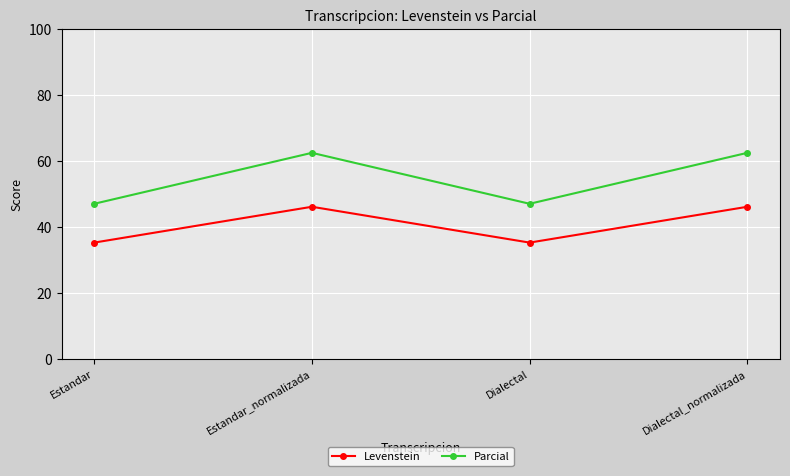

Reading left to right, what are all the values shown in this chart?

Levenstein: Estandar=35.3	Estandar_normalizada=46.2	Dialectal=35.3	Dialectal_normalizada=46.2
Parcial: Estandar=47.1	Estandar_normalizada=62.5	Dialectal=47.1	Dialectal_normalizada=62.5